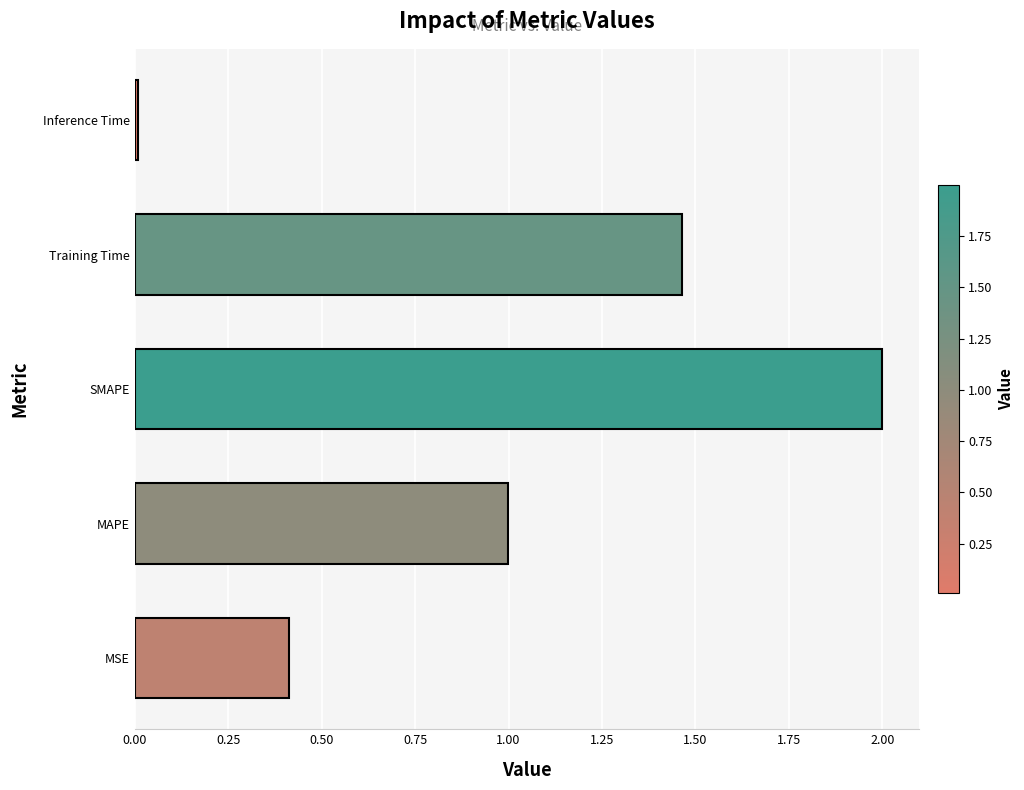

Are the bars horizontal?

Yes